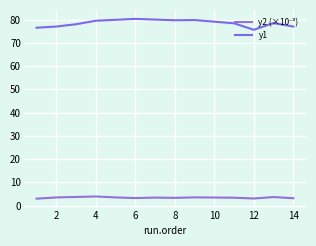

True or false: y2 (×10⁻³) and y1 intersect in this chart.

False